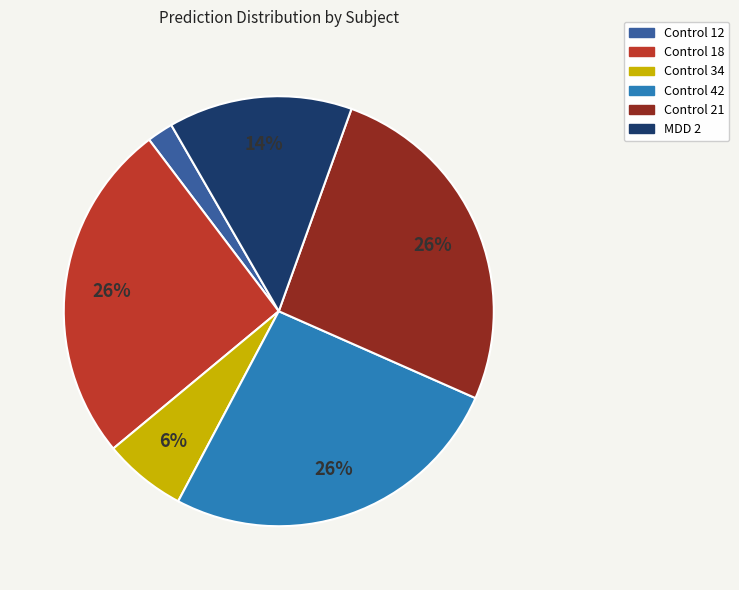

To the nearest percent, what is the difference between the largest and smallest slice percentages?

24%